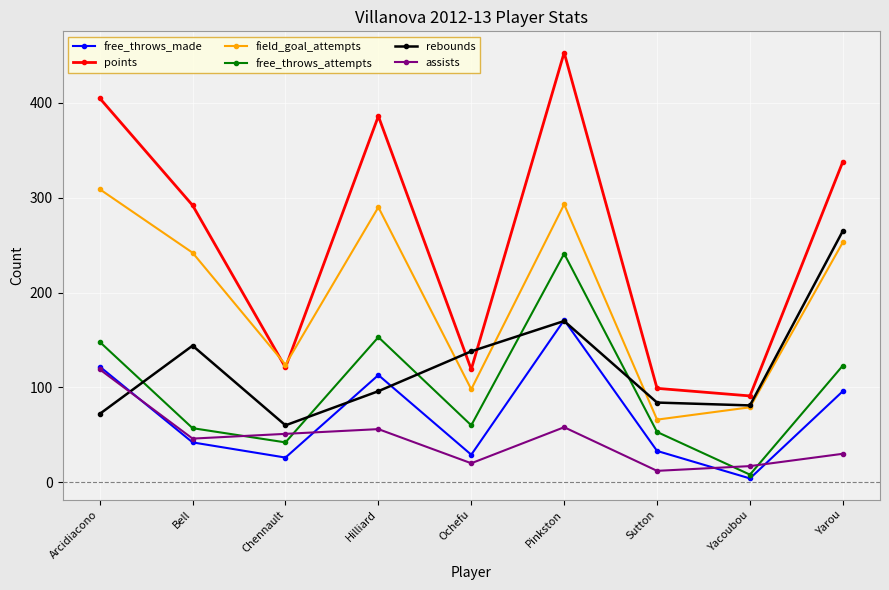

Rank the series by their maximum value, from highest to lowest.

points, field_goal_attempts, rebounds, free_throws_attempts, free_throws_made, assists